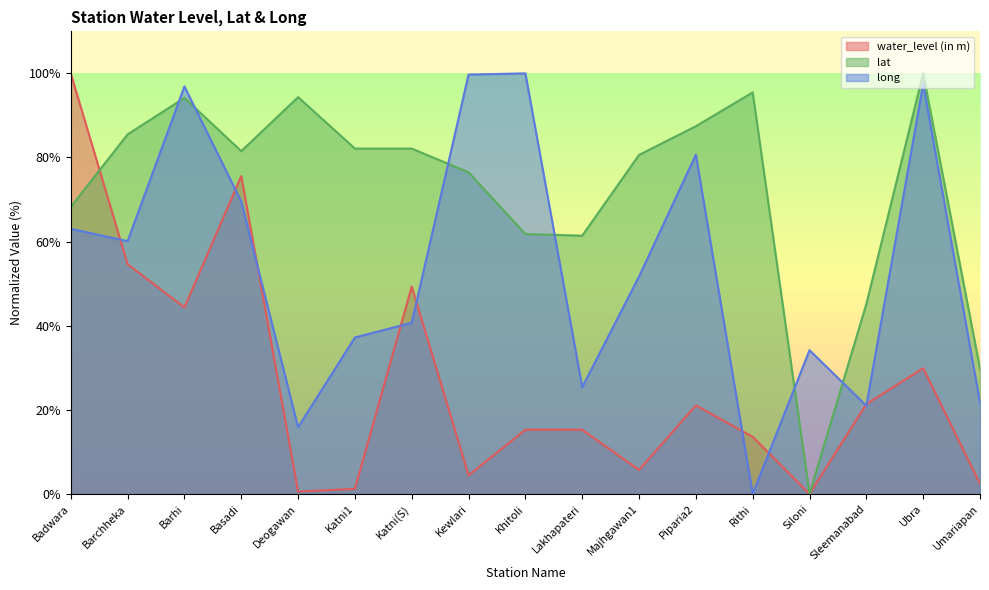

What is the total value across all series at Lakhapateri?

102.1